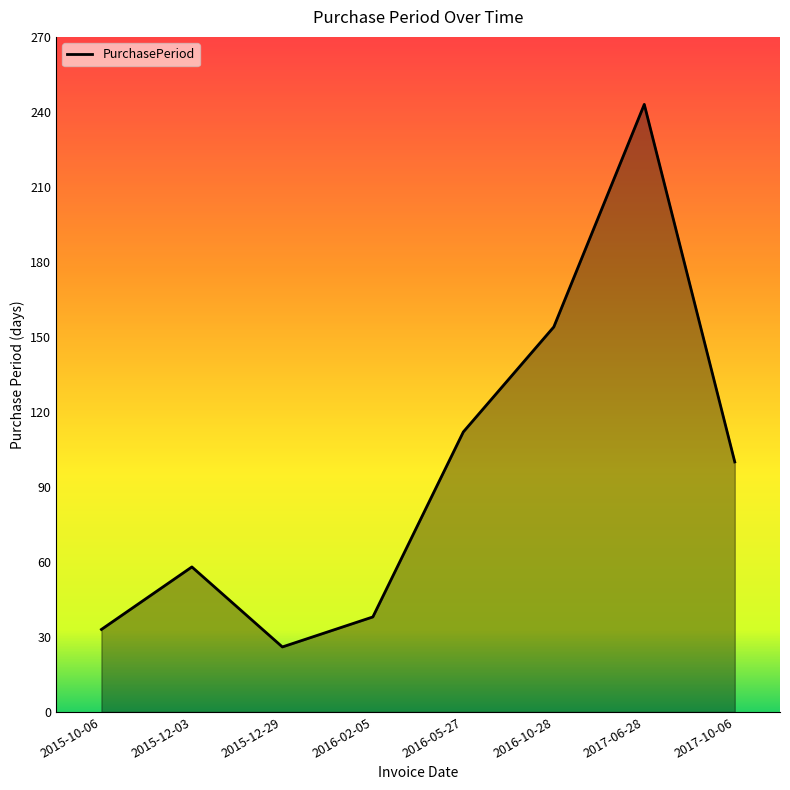

Where does the data first go above 100?

2016-05-27